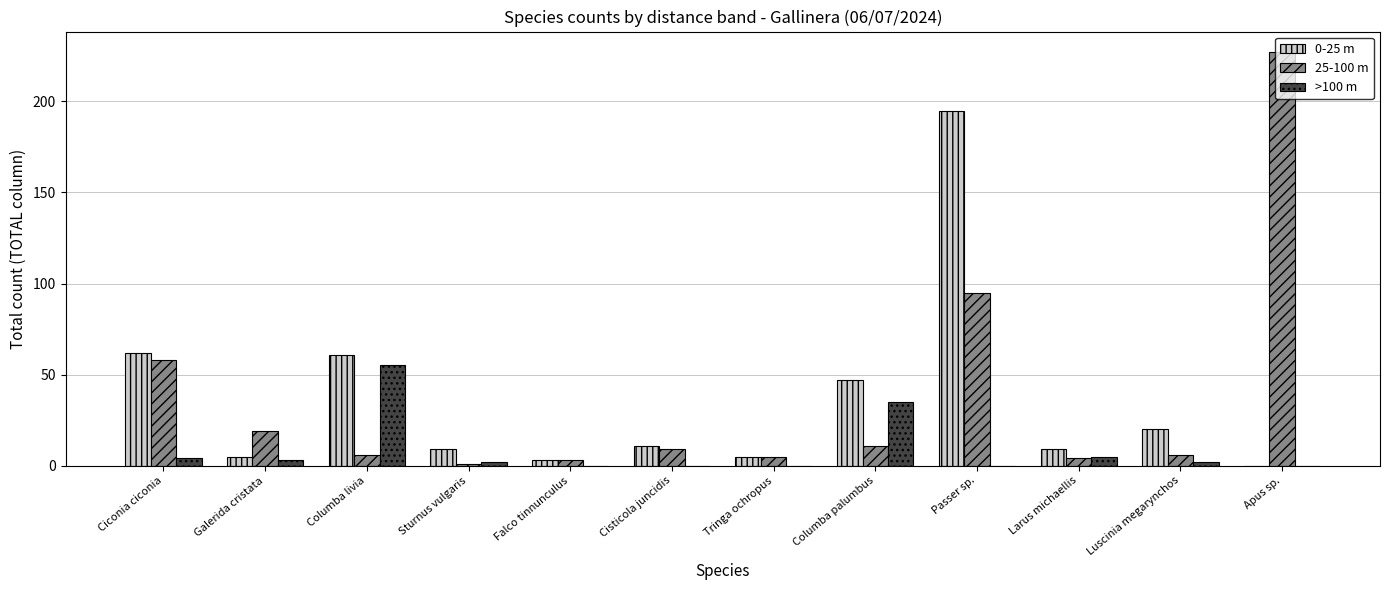

What is the greatest value displayed?

227